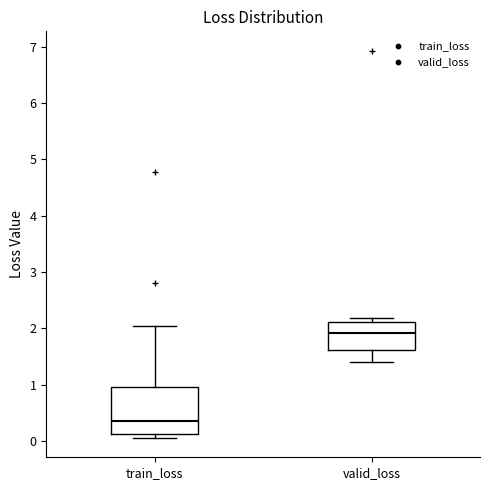

Which box's median line is the lowest?

train_loss